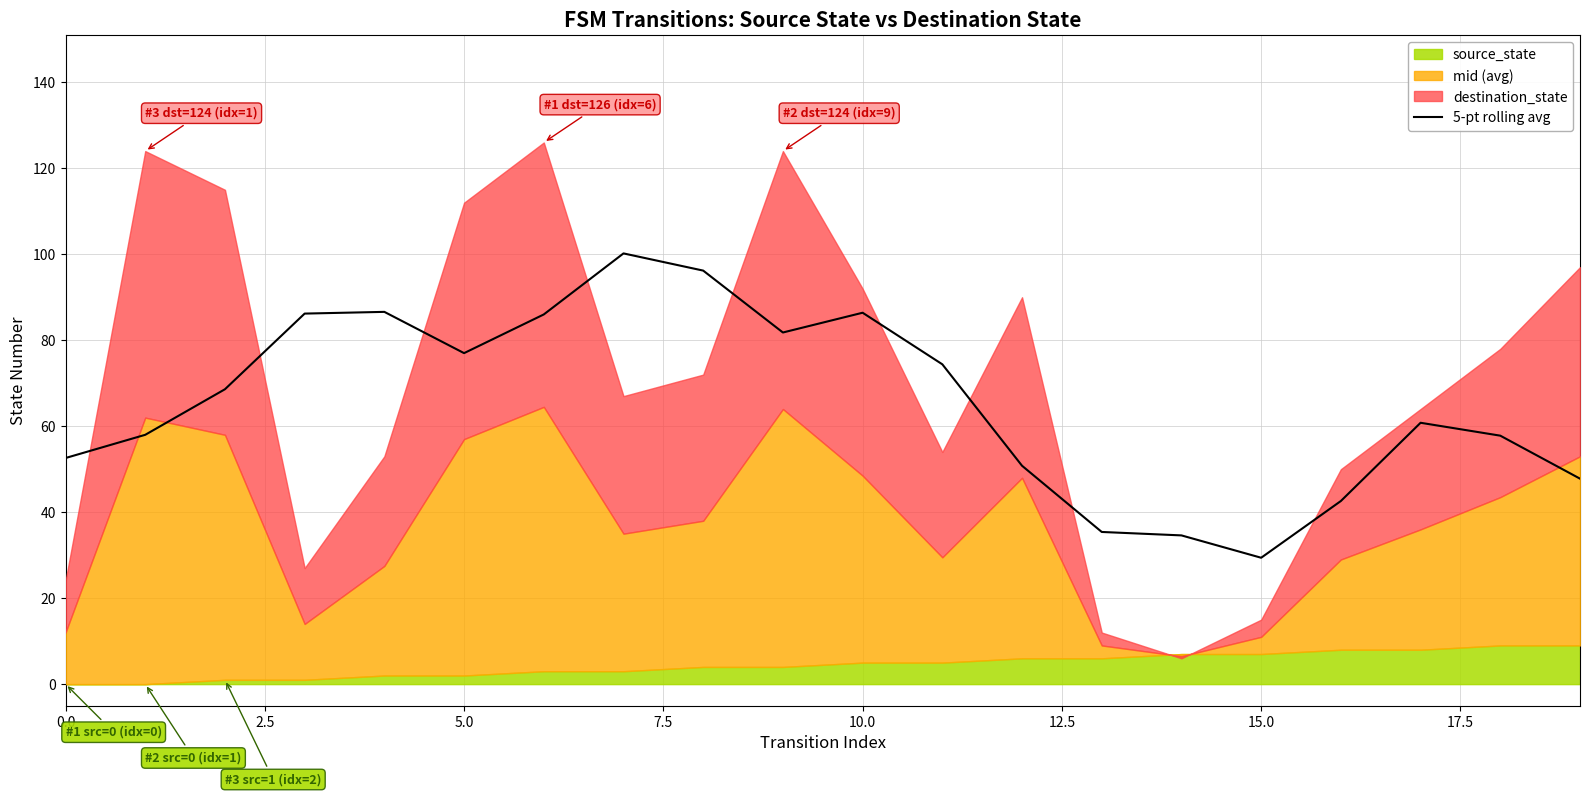

How many values are below 68?

10